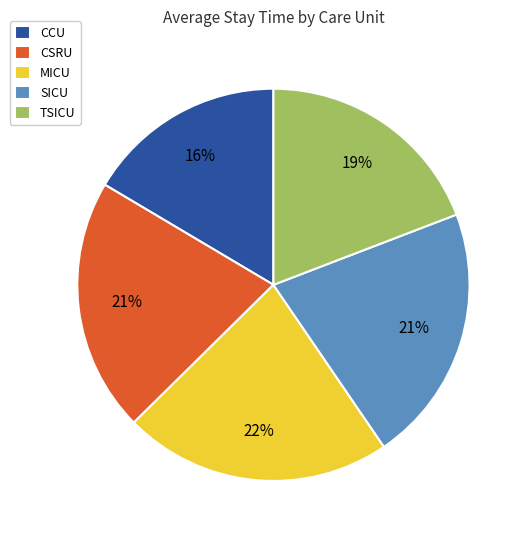

Is it true that CSRU is 21% of the pie?

True